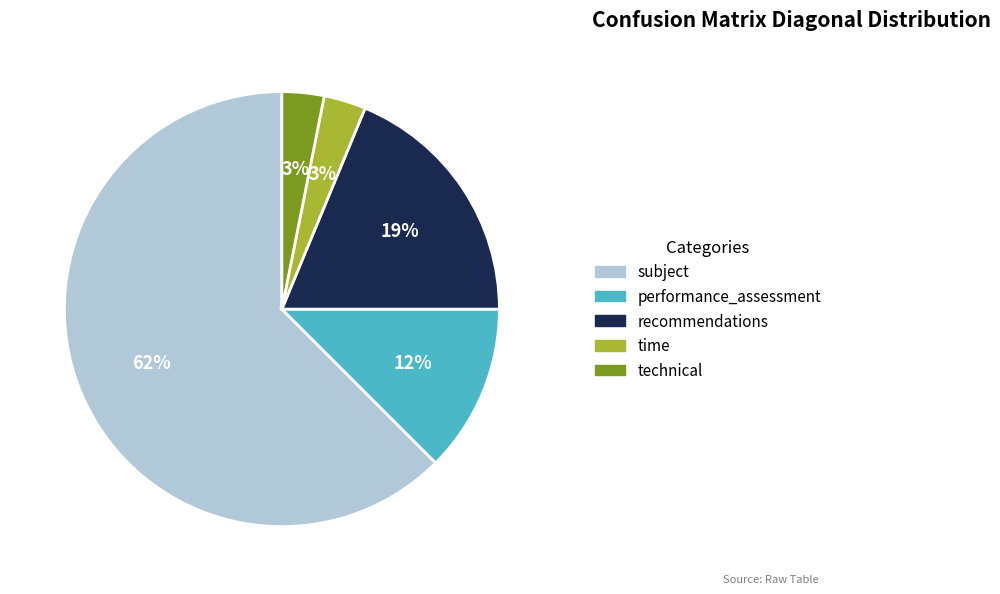

Between performance_assessment and recommendations, which is larger?

recommendations